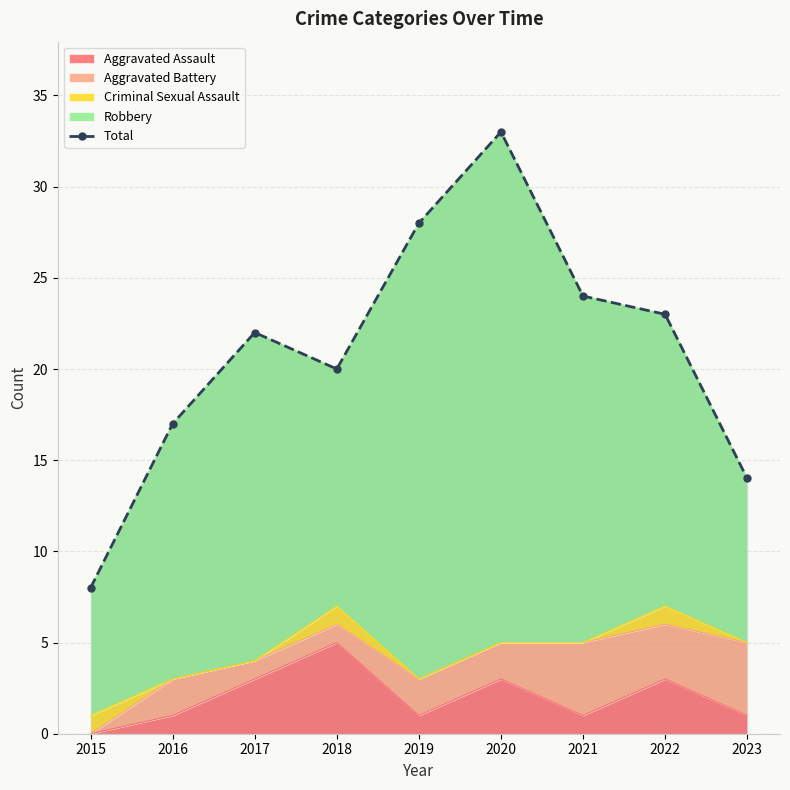

What is the difference between the second highest and second lowest values?

14